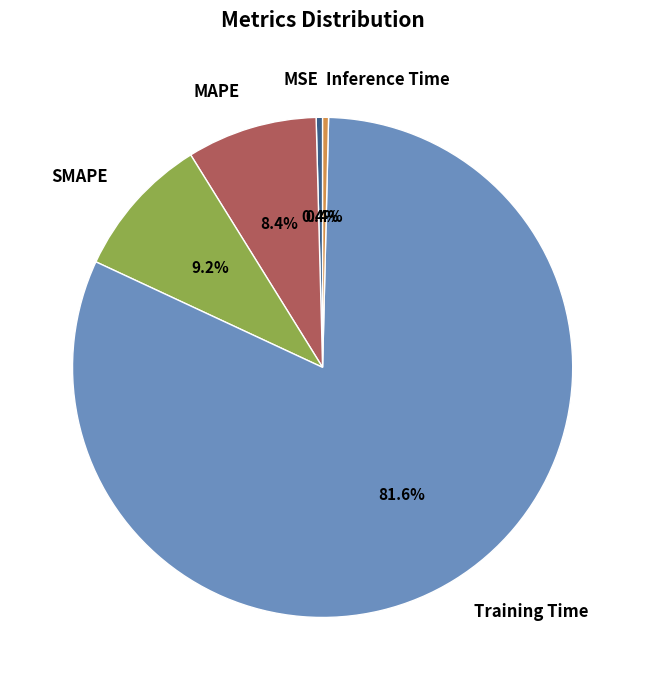

Do MSE and Training Time together represent more than half of the pie?

Yes